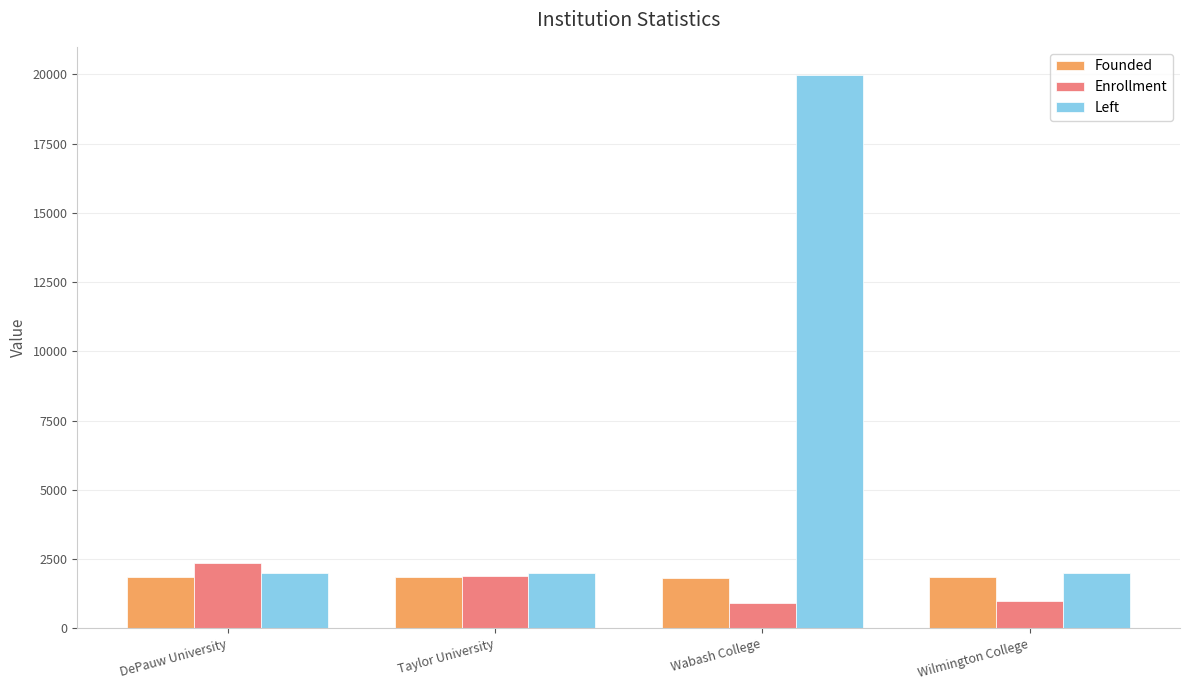

What is the minimum value for Enrollment?

910